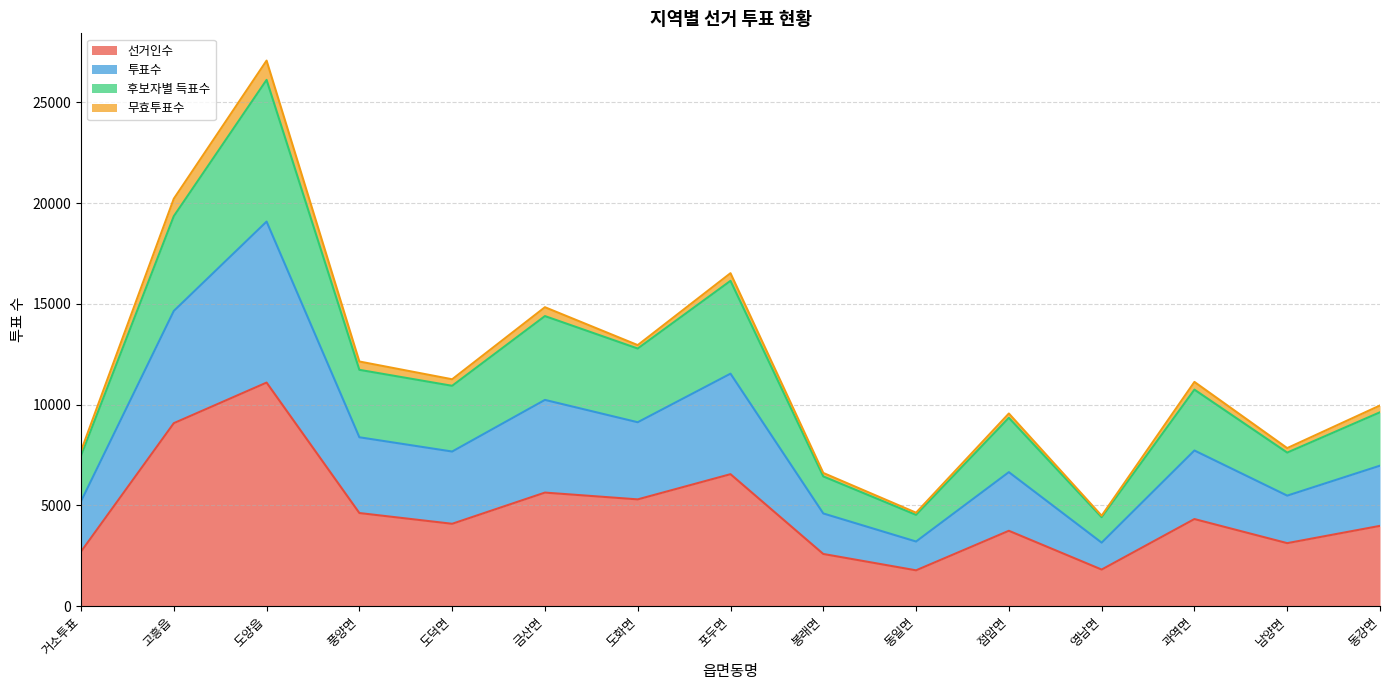

What value does the 선거인수 series have at 동일면, to the nearest 10?

1770